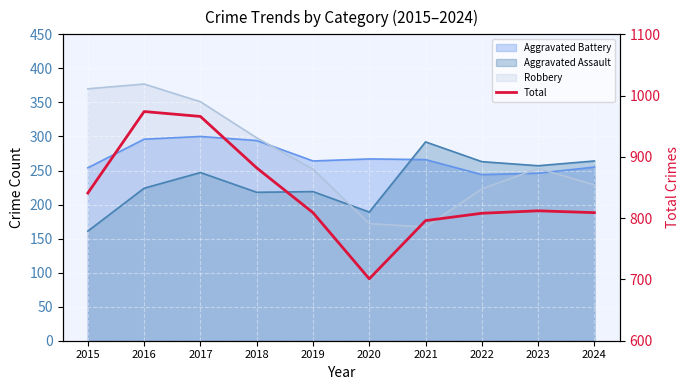

At which label is the value closest to 837?

2015